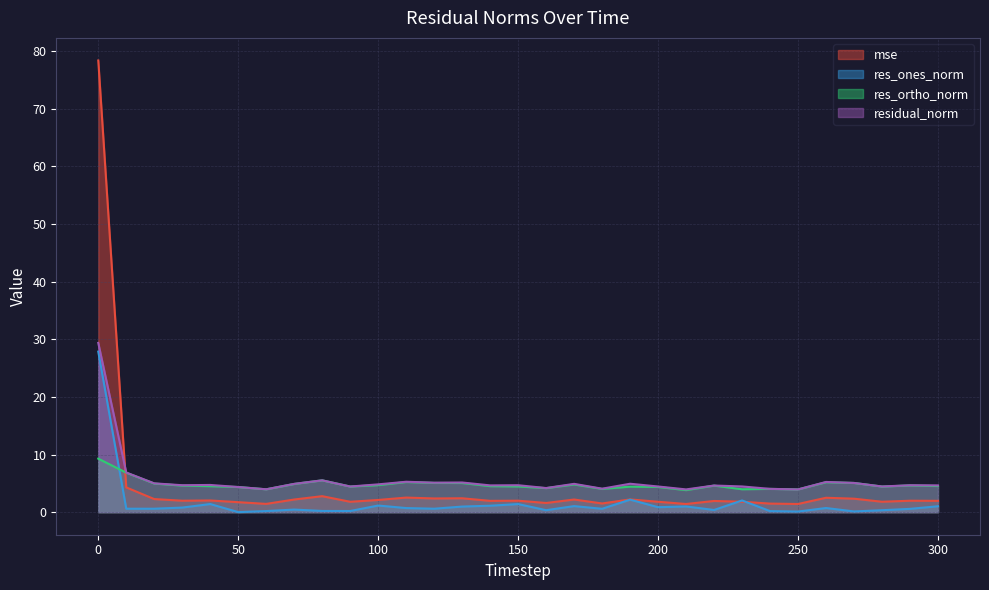

What is the value of the res_ortho_norm point at the 24th from the left?

4.0